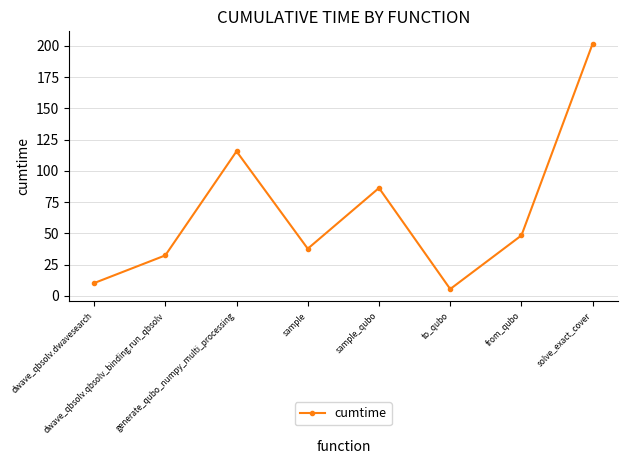

What is the maximum value shown in the chart?

201.9